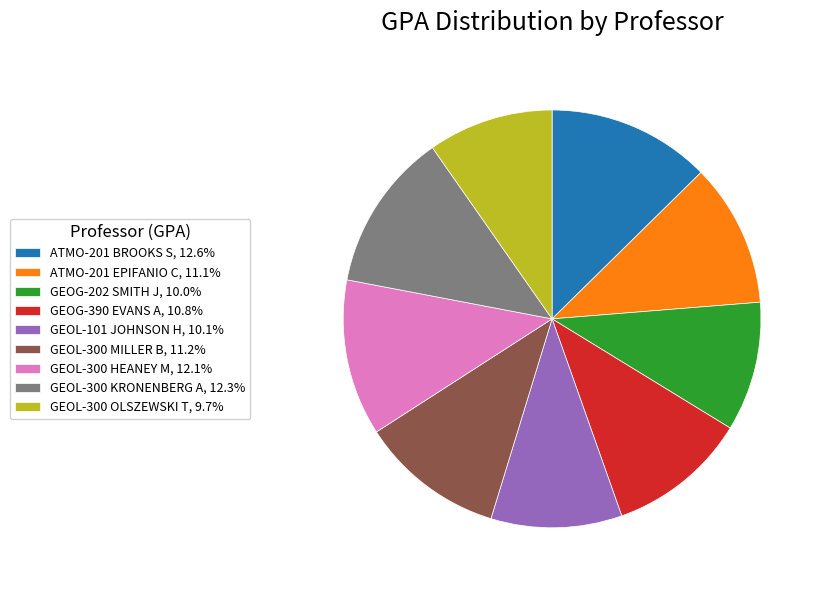

Do GEOL-300 KRONENBERG A, 12.3% and GEOL-300 OLSZEWSKI T, 9.7% together represent more than half of the pie?

No